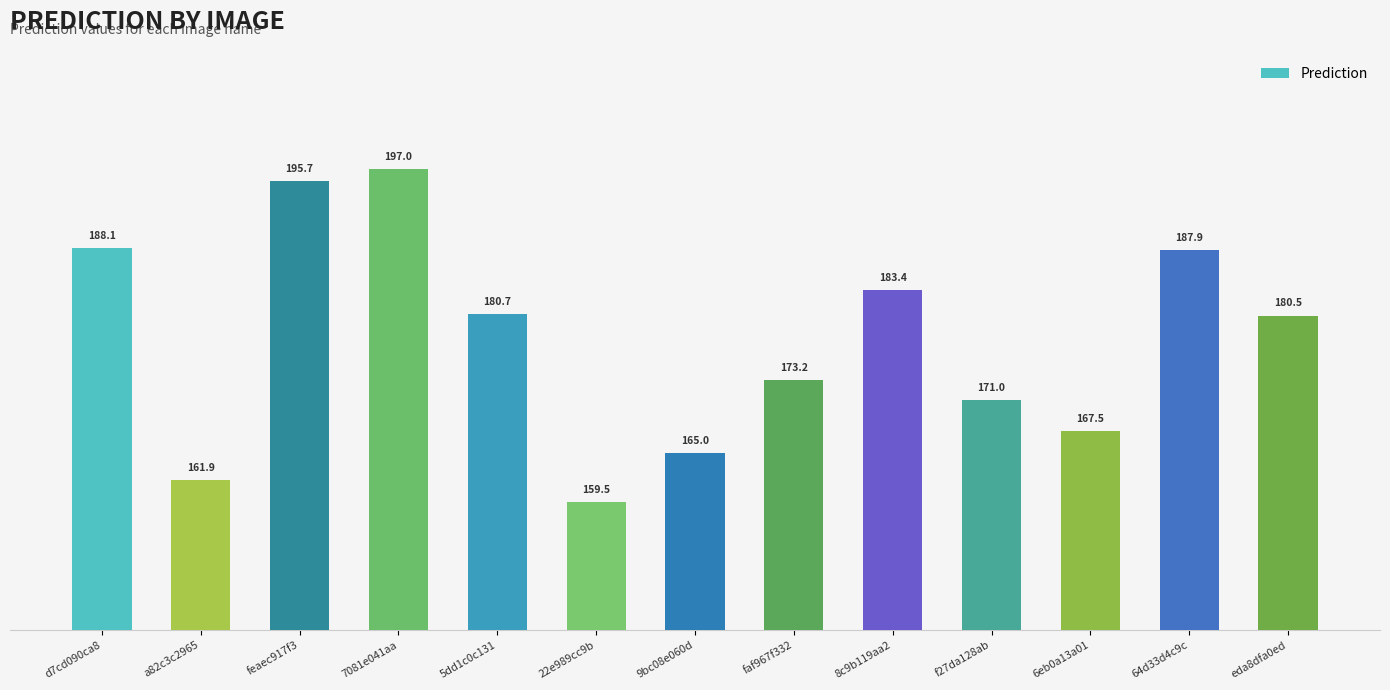

What is the maximum value shown in the chart?

197.0